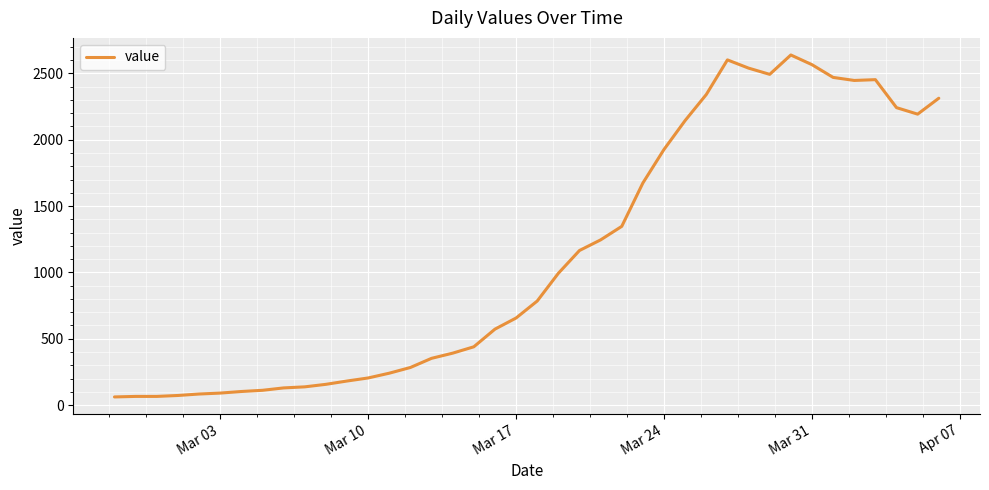

What is the minimum value shown in the chart?

61